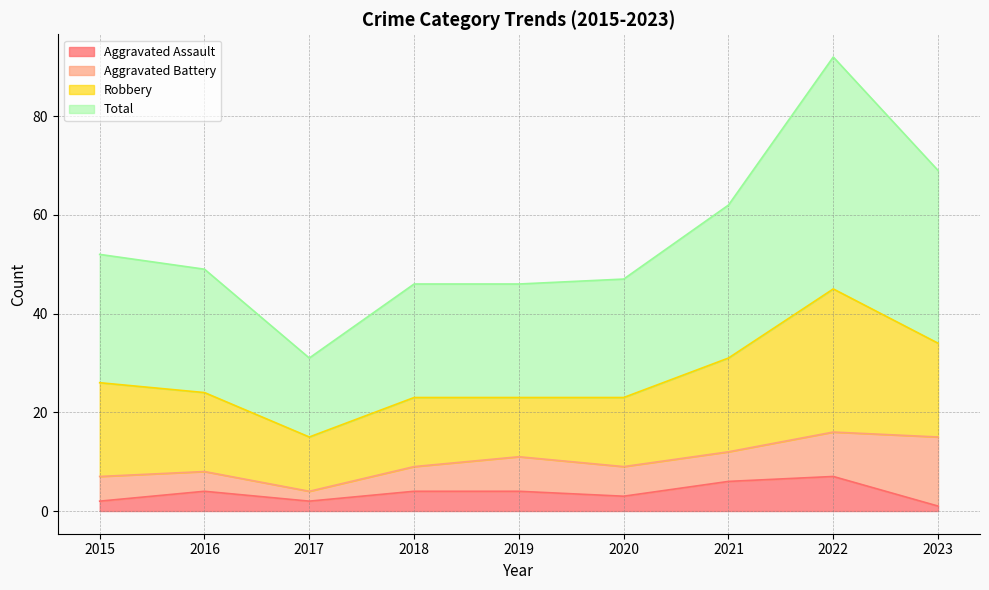

In Aggravated Assault, how many points are higher than both neighbors (excluding endpoints)?

2